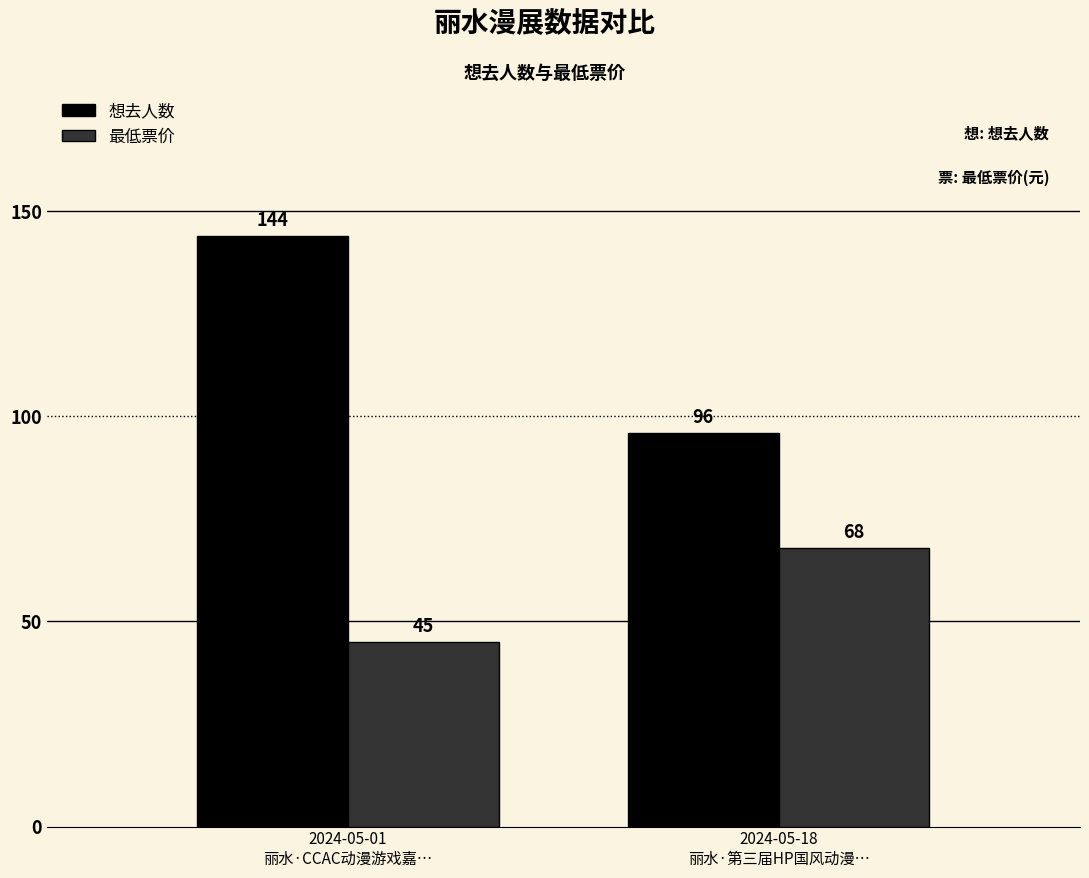

What is the value of the 想去人数 bar at the 1st from the left?

144